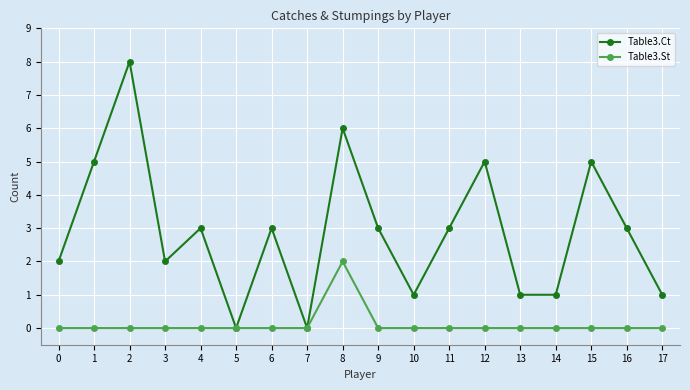

Between 8 and 10, which series saw the biggest shift?

Table3.Ct